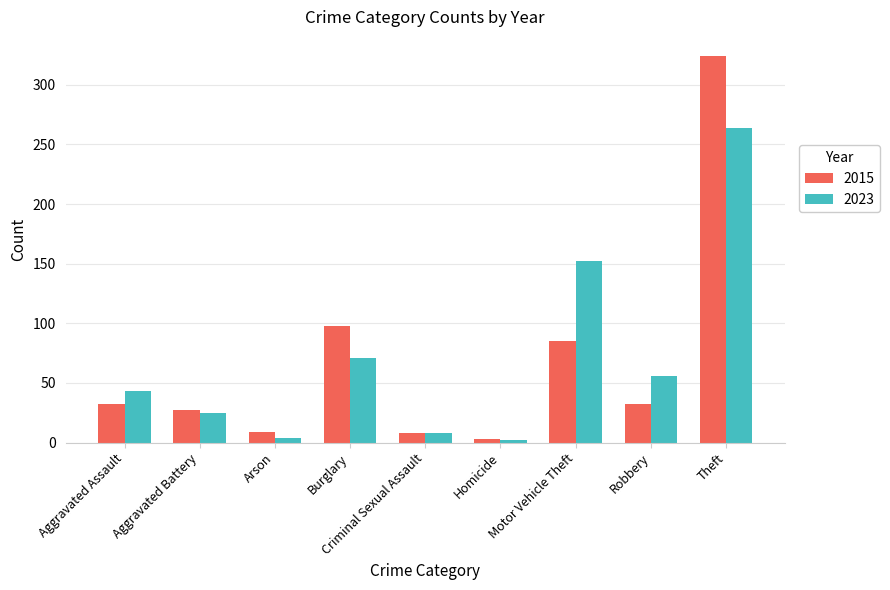

What is the label of the 1st bar from the right?

Theft